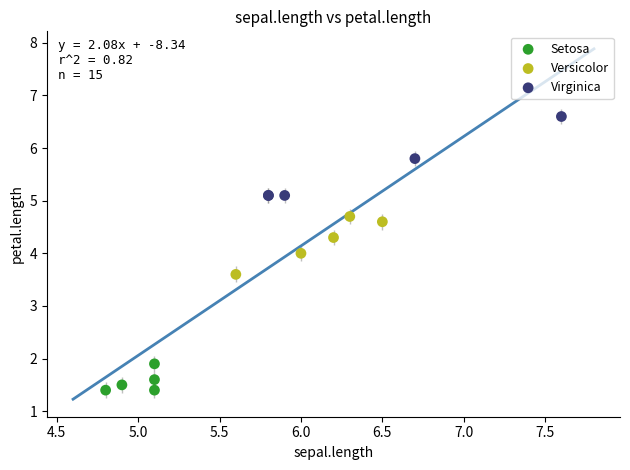

Which series has the largest Y range (max minus min)?

Virginica